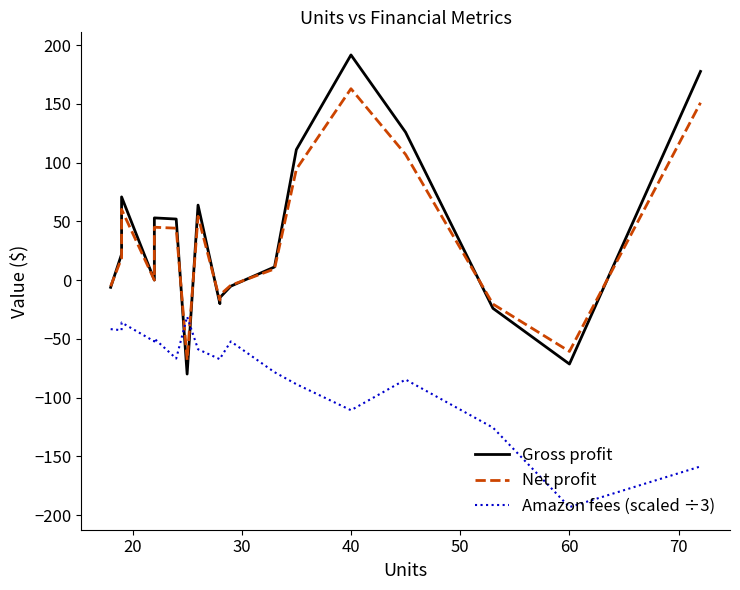

In Gross profit, how many points are higher than both neighbors (excluding endpoints)?

4